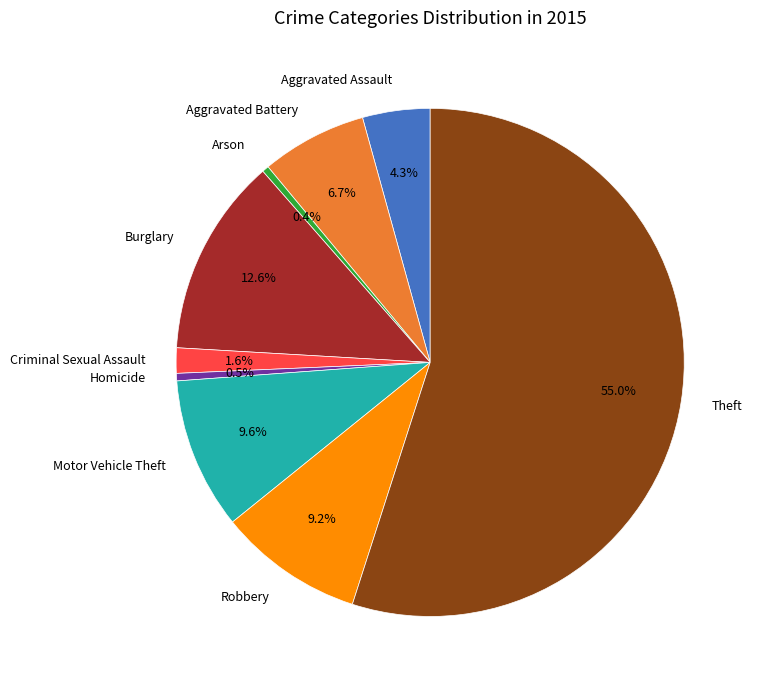

Does Theft represent more than half of the total?

Yes